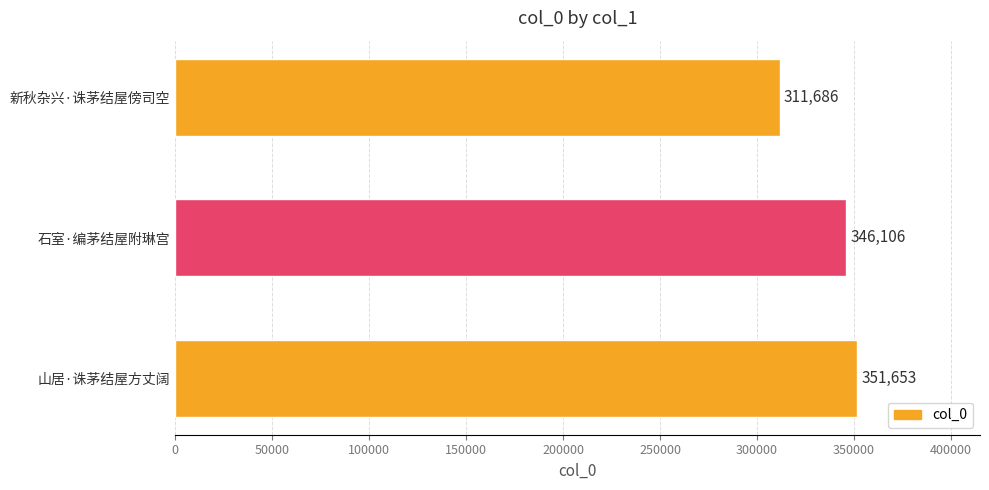

Where is the data nearest to the value 331669?

石室·编茅结屋附琳宫